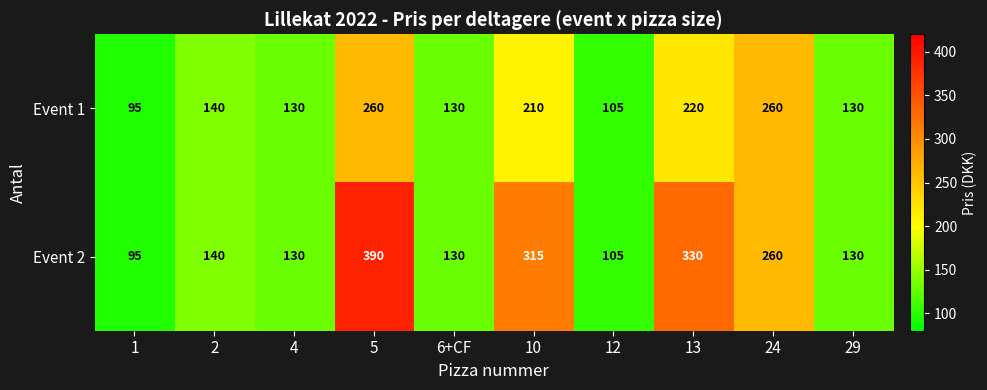

List the series in order of their overall mean, highest first.

Event 2, Event 1